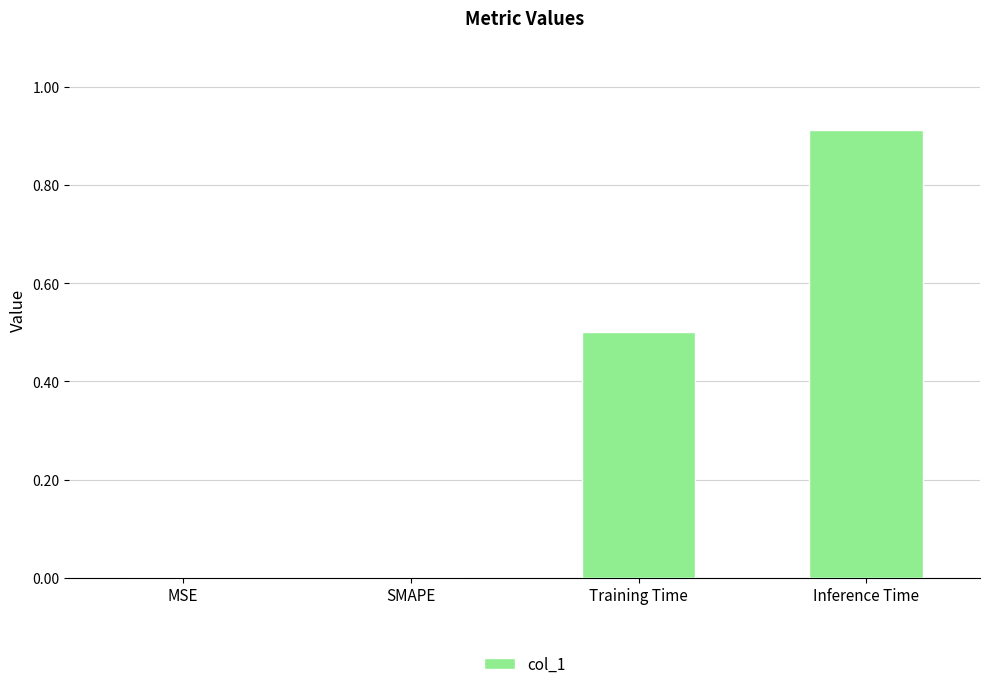

Are the bars horizontal?

No